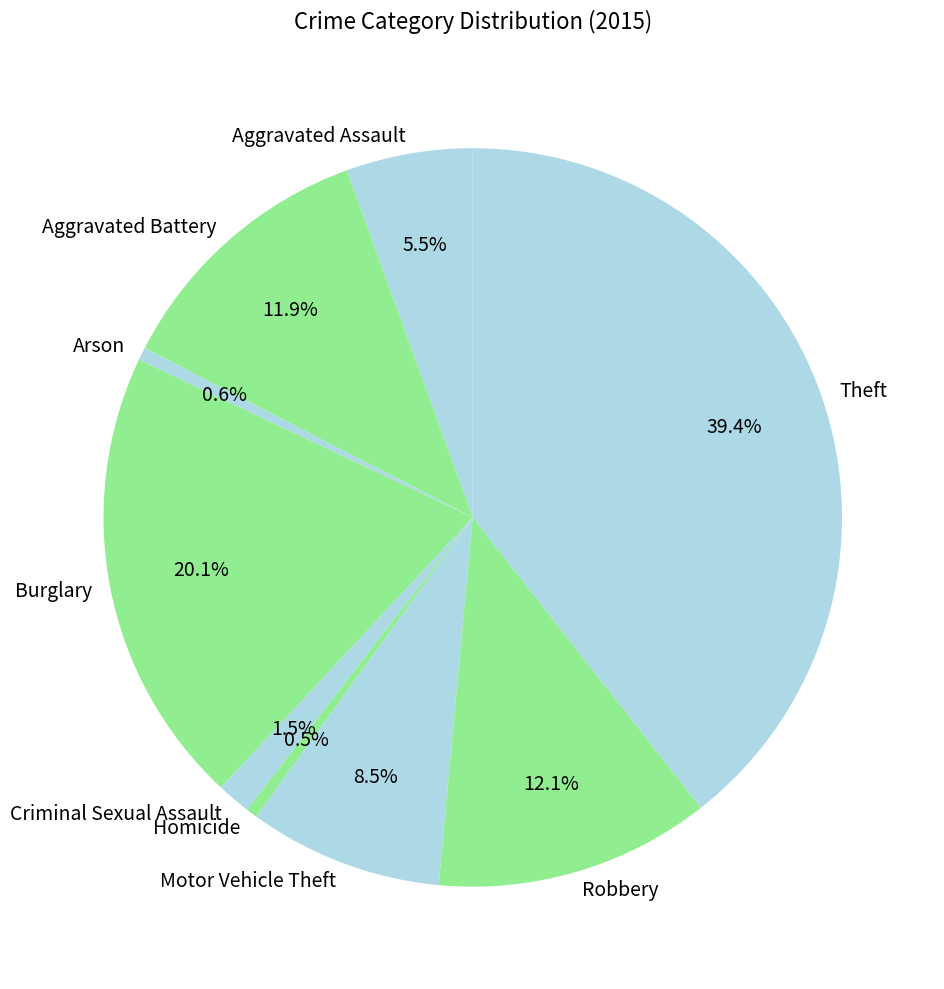

How many slices are in this pie chart?

9